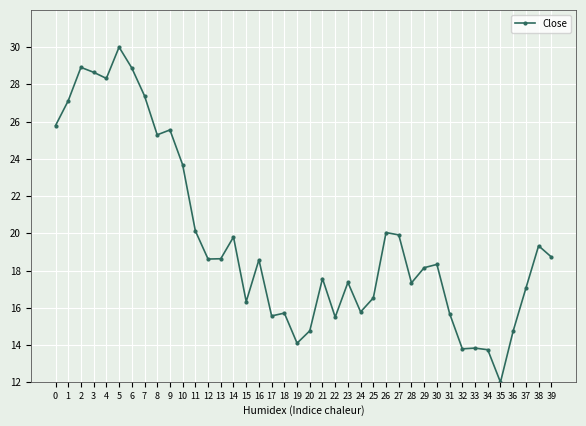

What value does the data have at 12?

18.6